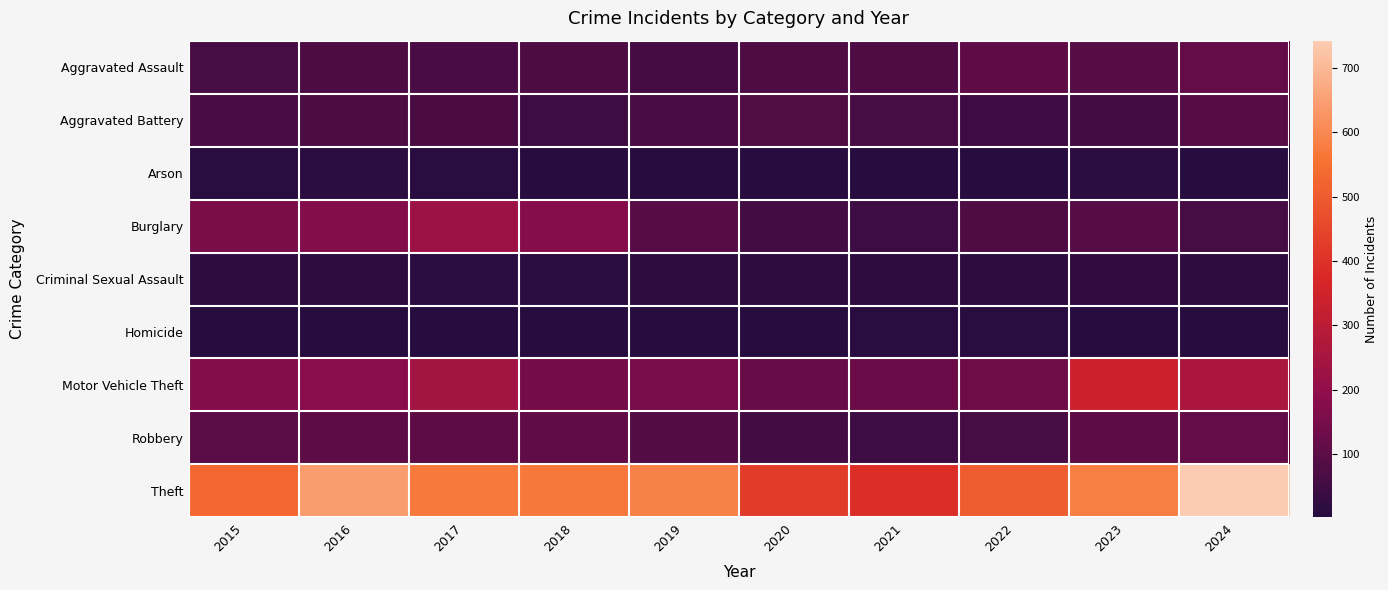

Which series has the widest spread of values?

Theft